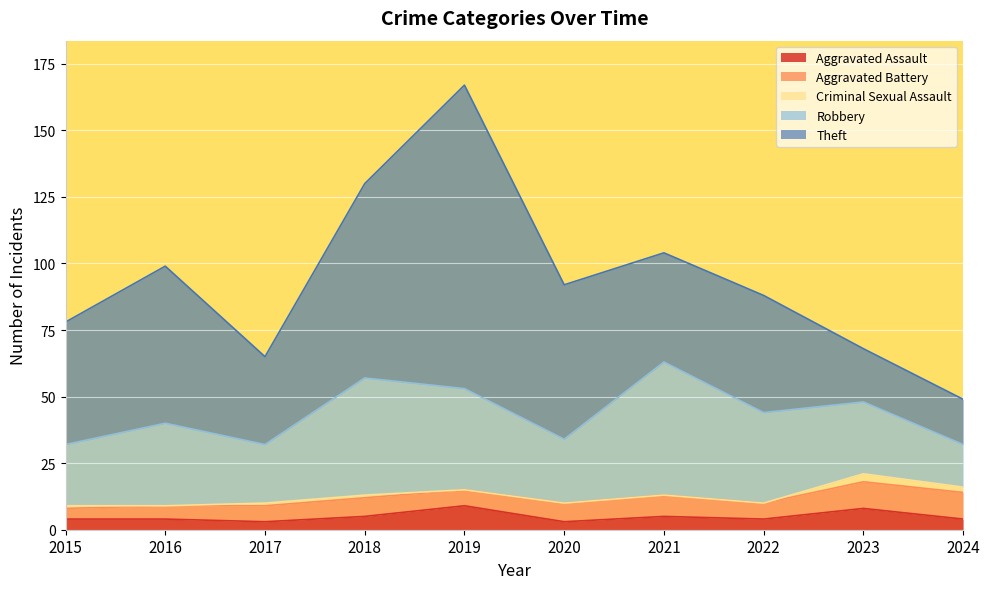

What are all the series names shown in the legend?

Aggravated Assault, Aggravated Battery, Criminal Sexual Assault, Robbery, Theft